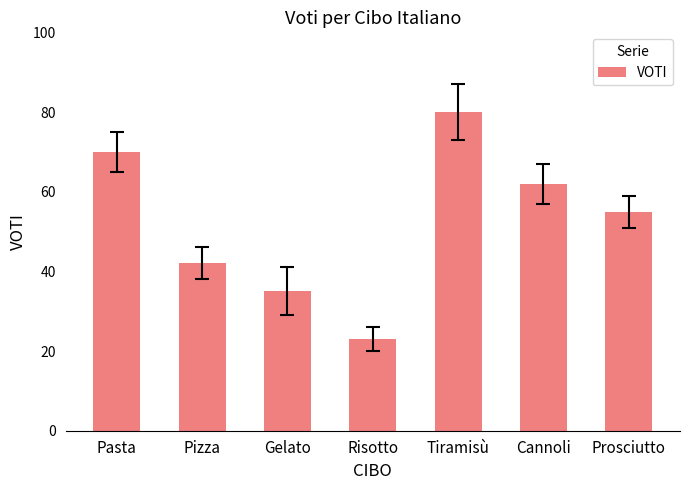

Where does the data first go above 55?

Pasta